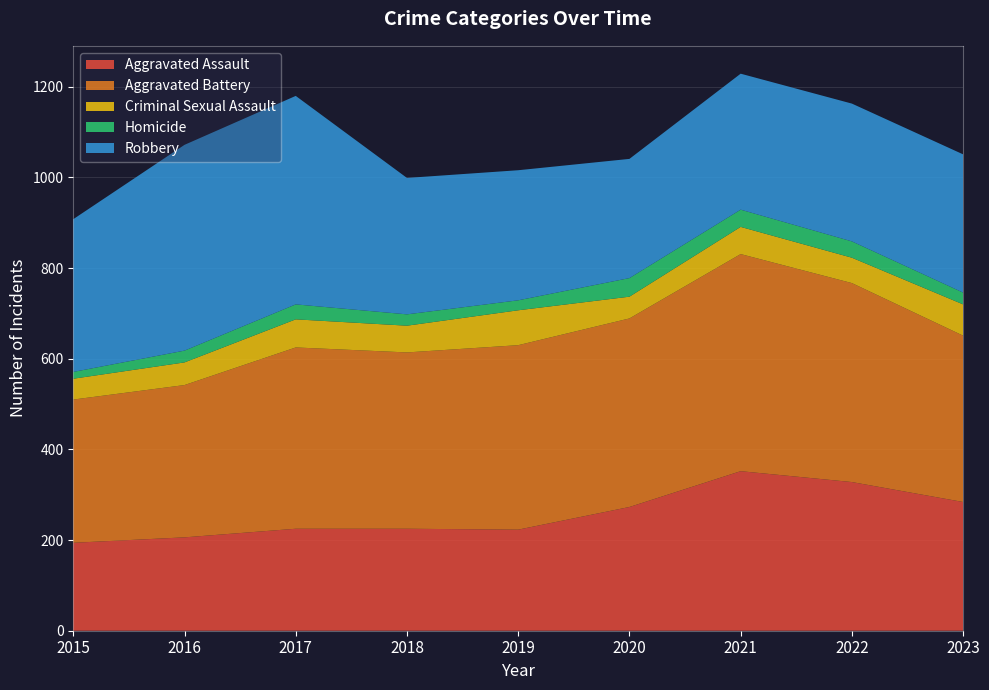

Reading left to right, what are all the values shown in this chart?

Aggravated Assault: 2015=194	2016=206	2017=225	2018=225	2019=223	2020=273	2021=352	2022=328	2023=284
Aggravated Battery: 2015=316	2016=336	2017=400	2018=389	2019=407	2020=416	2021=479	2022=439	2023=367
Criminal Sexual Assault: 2015=46	2016=50	2017=62	2018=59	2019=77	2020=48	2021=60	2022=56	2023=69
Homicide: 2015=15	2016=26	2017=33	2018=25	2019=22	2020=41	2021=38	2022=36	2023=26
Robbery: 2015=337	2016=454	2017=460	2018=301	2019=287	2020=263	2021=300	2022=304	2023=305